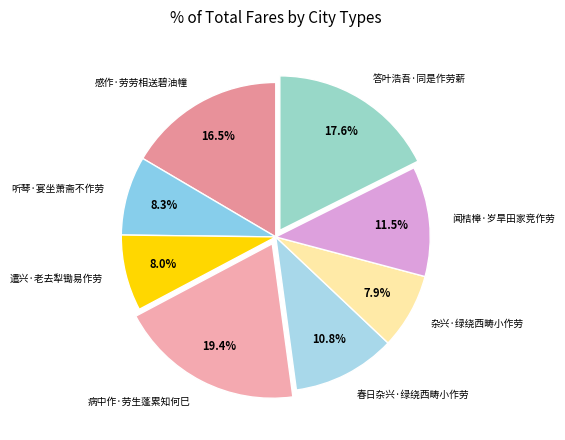

To the nearest percent, what is the average slice percentage?

12%